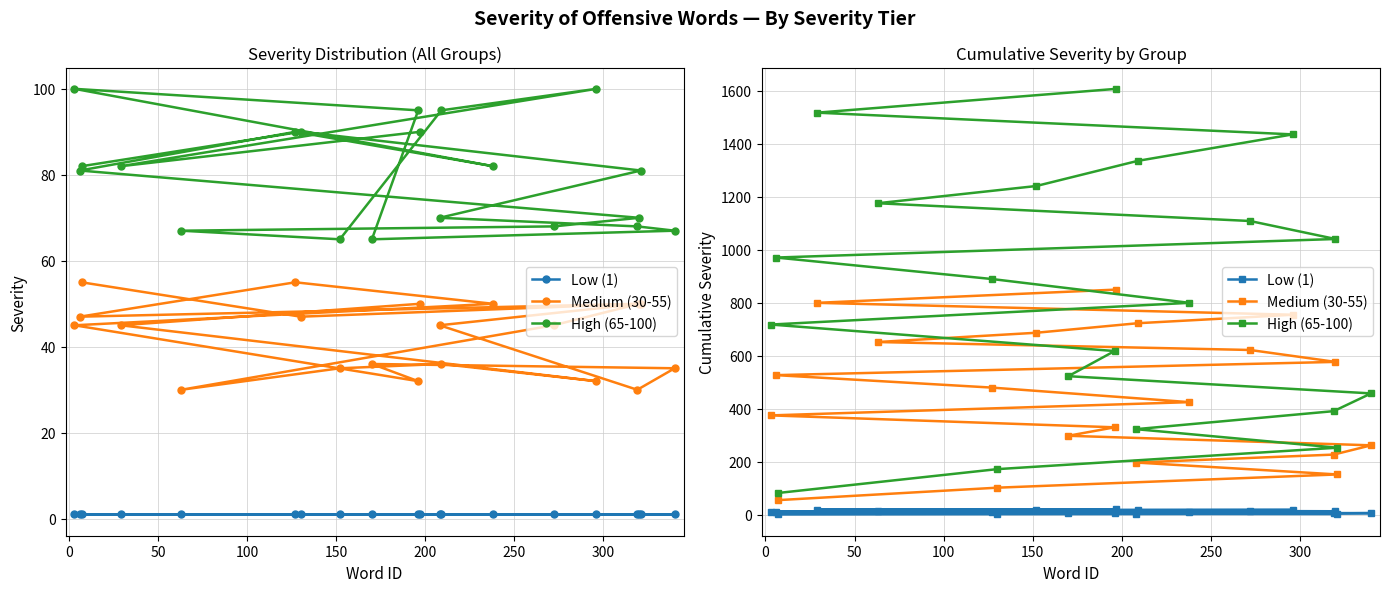

True or false: High (65-100) and Medium (30-55) intersect in this chart.

False